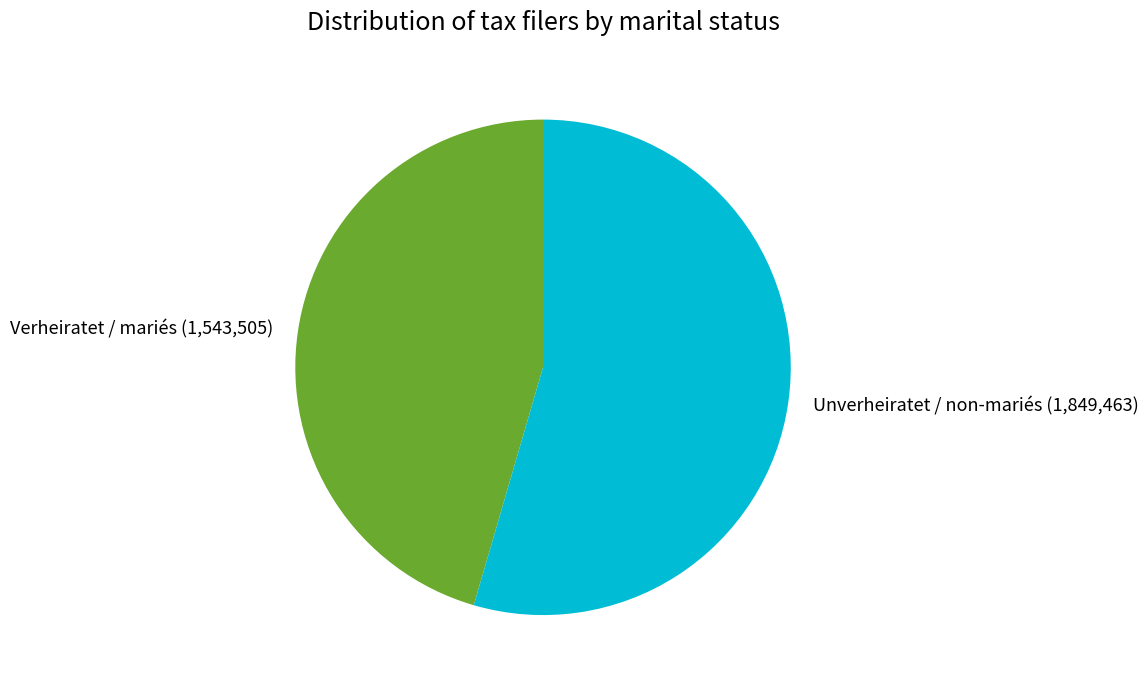

The Unverheiratet / non-mariés slice represents 47% of the pie. True or false?

False